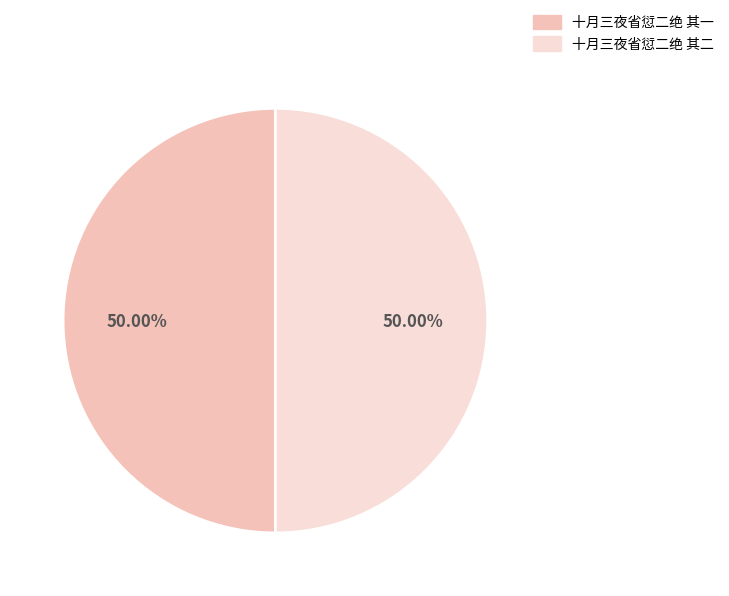

What is the total percentage of 十月三夜省愆二绝 其一 and 十月三夜省愆二绝 其二?

100.0%